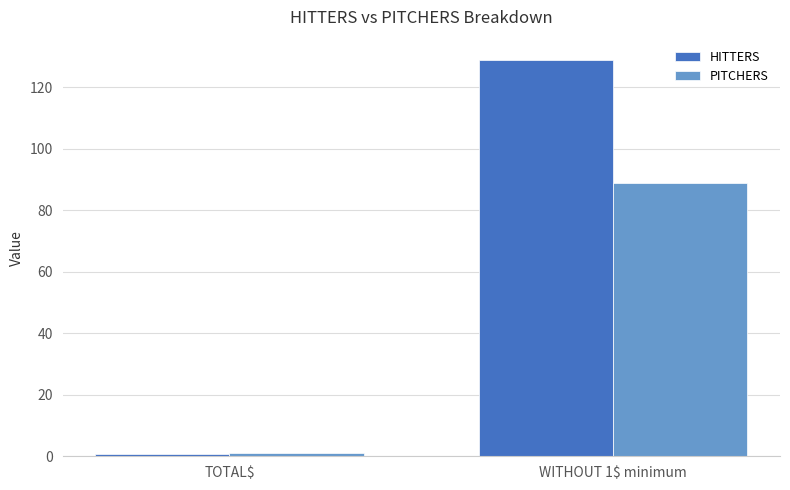

Reading left to right, what are all the values shown in this chart?

HITTERS: TOTAL$=0.9	WITHOUT 1$ minimum=129.1
PITCHERS: TOTAL$=1.0	WITHOUT 1$ minimum=89.0